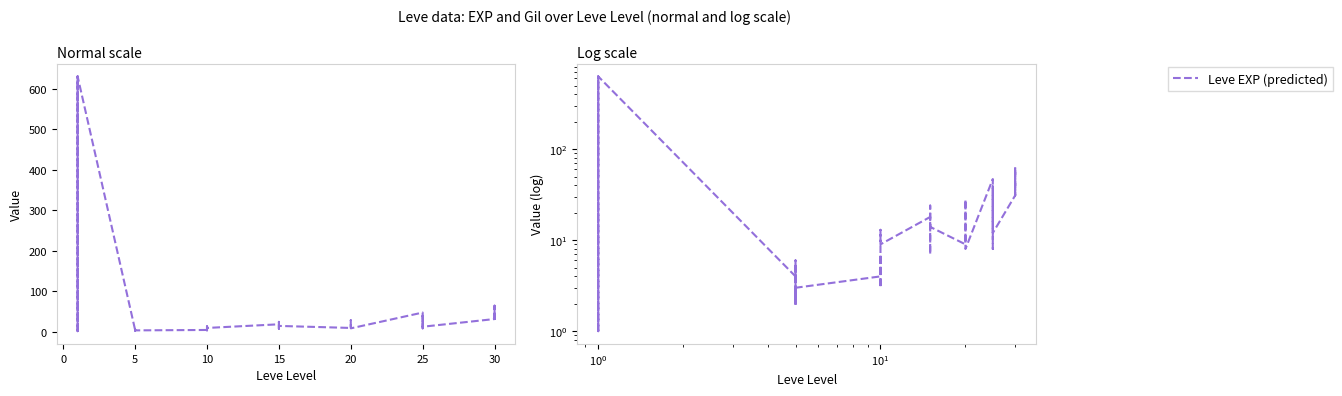

Which series changed the most between 12 and 13?

Leve EXP